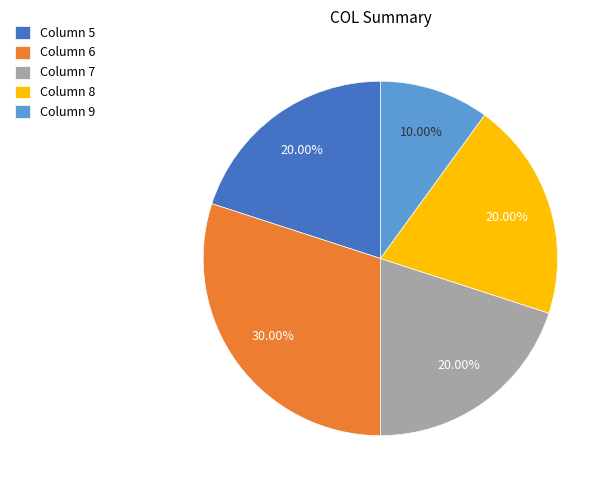

To the nearest percent, what is the difference between the largest and smallest slice percentages?

20%